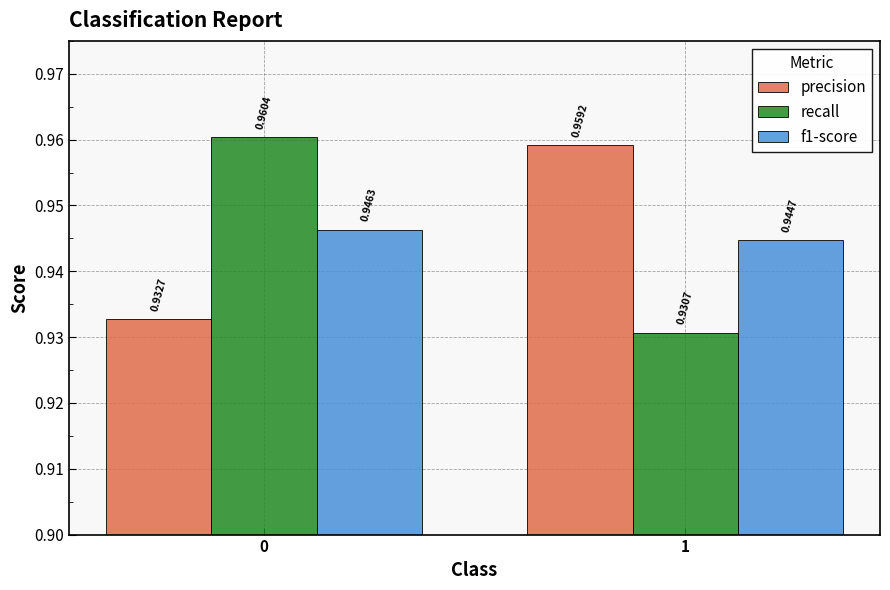

What is the sum of all f1-score values?

1.9